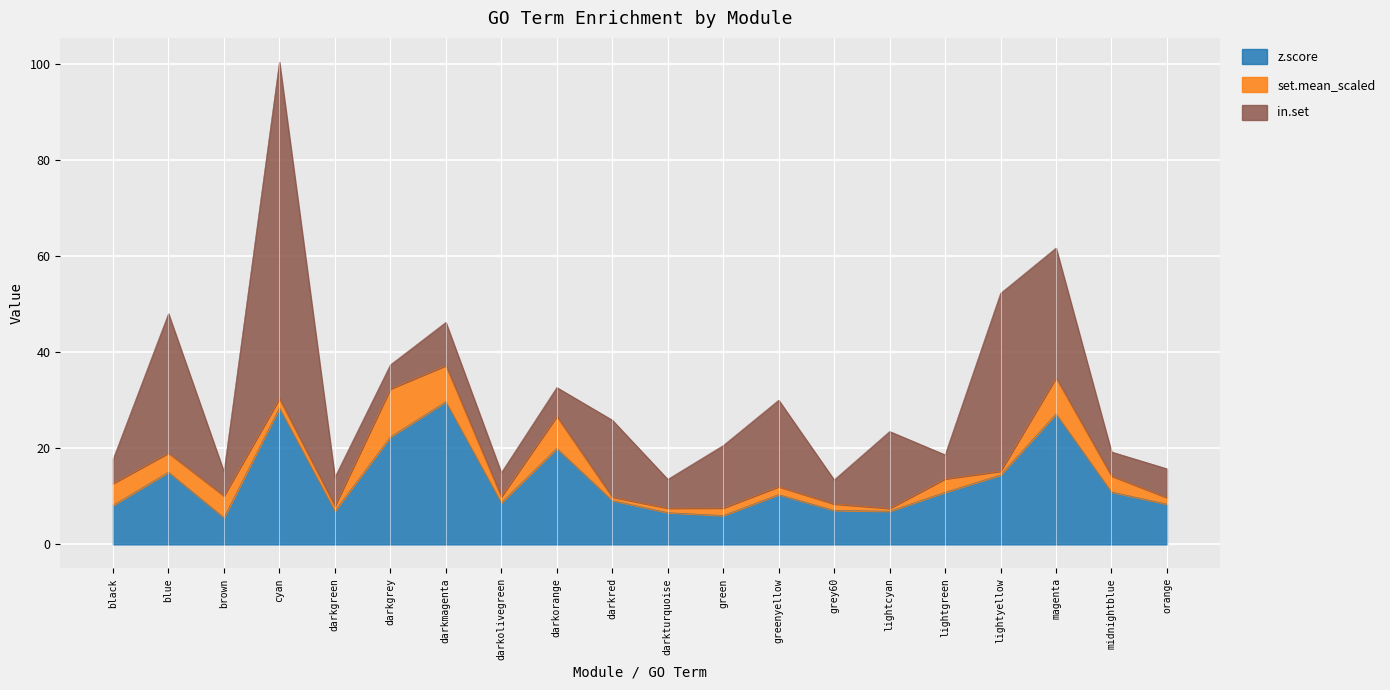

At which label does in.set reach its minimum?

black